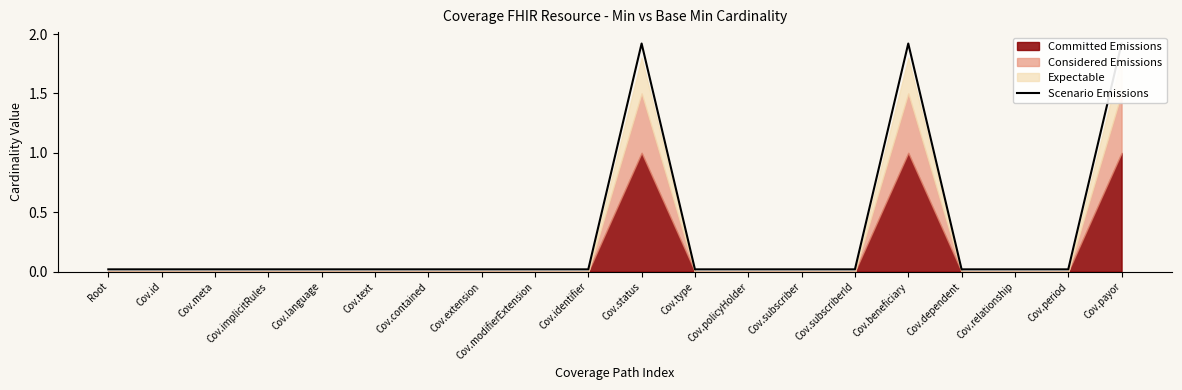

What is the label of the 13th point from the right?

Cov.extension